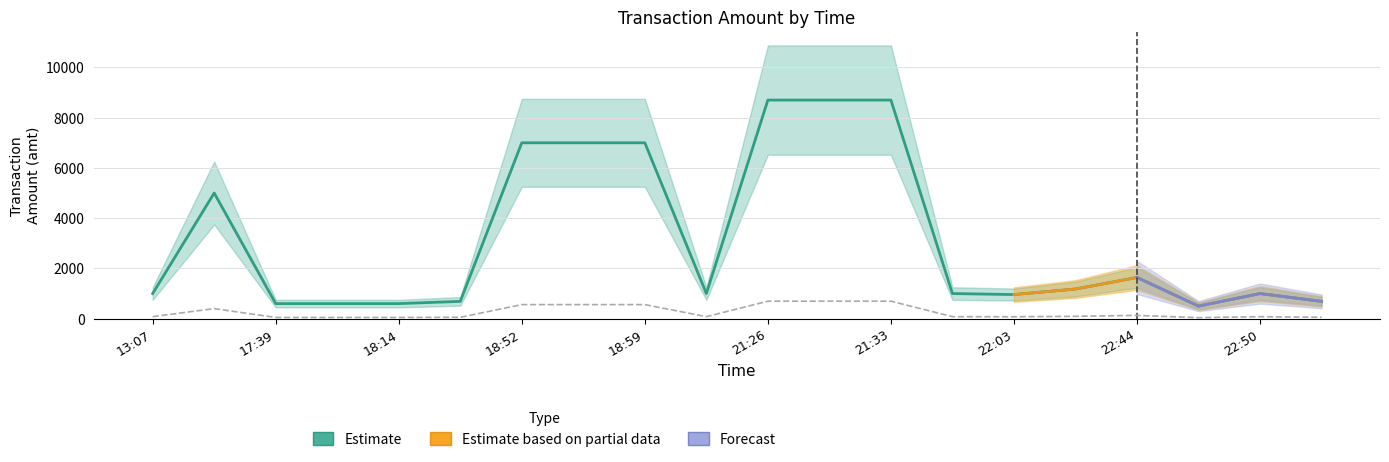

Count the number of data series in this chart.

3